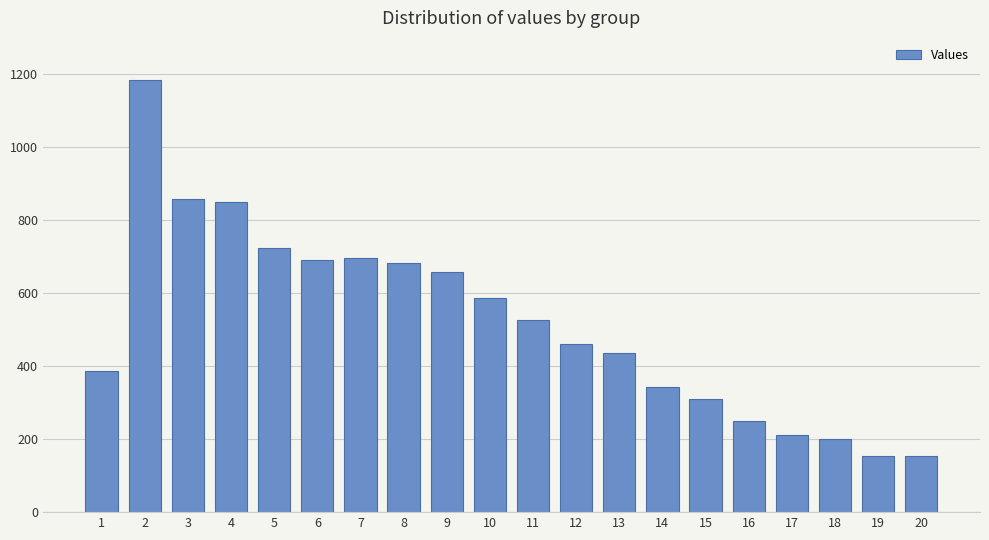

Which category has the highest value across all series?

2